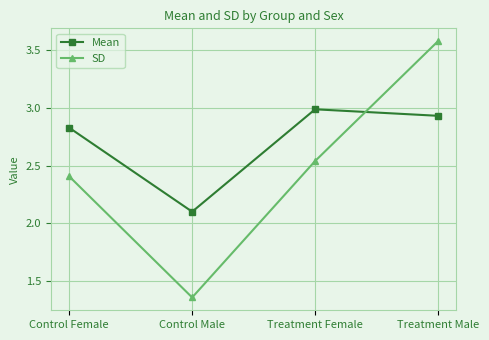

Which series has the largest total across all categories?

Mean